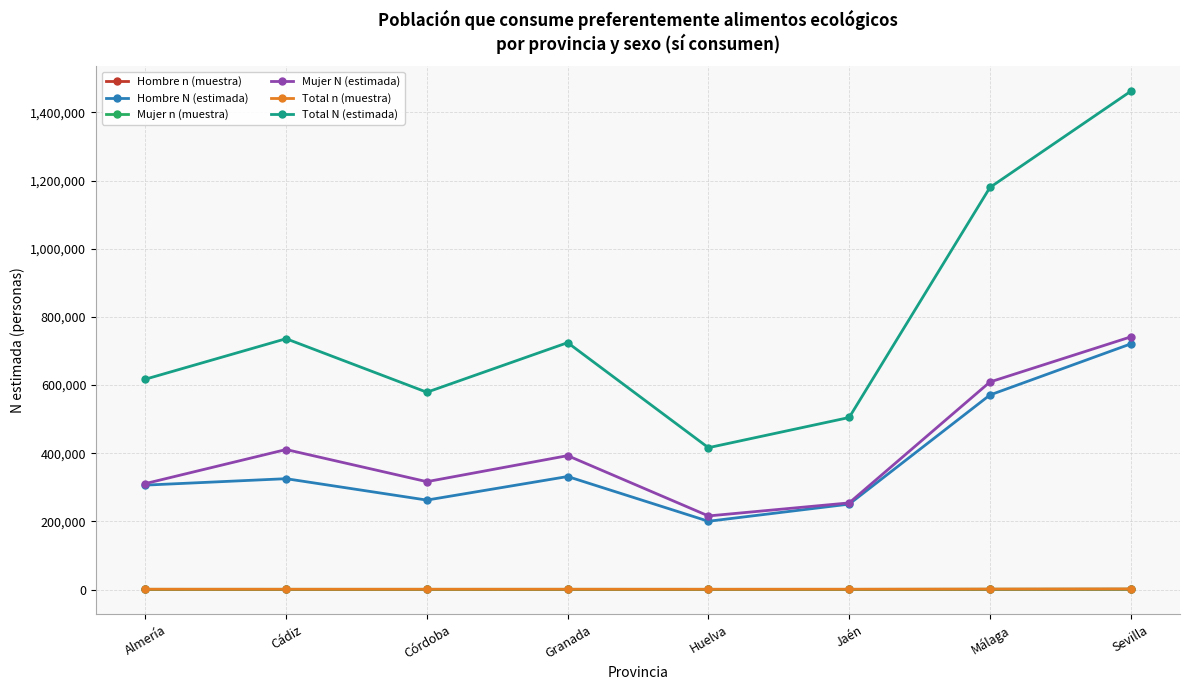

What is the difference between the maximum and minimum values in the Hombre N (estimada) series?

520537